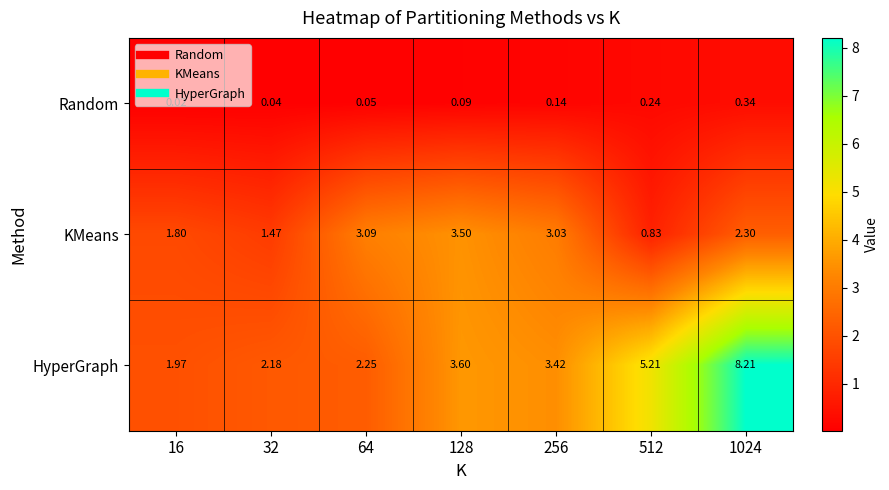

Rank the series by their average value, from highest to lowest.

HyperGraph, KMeans, Random